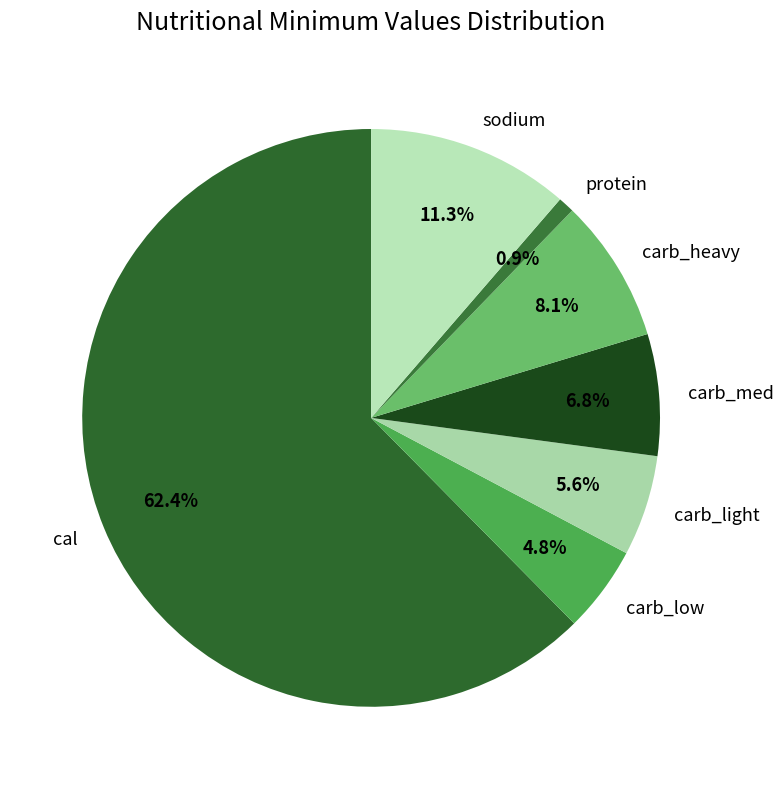

Which slice is the largest?

cal